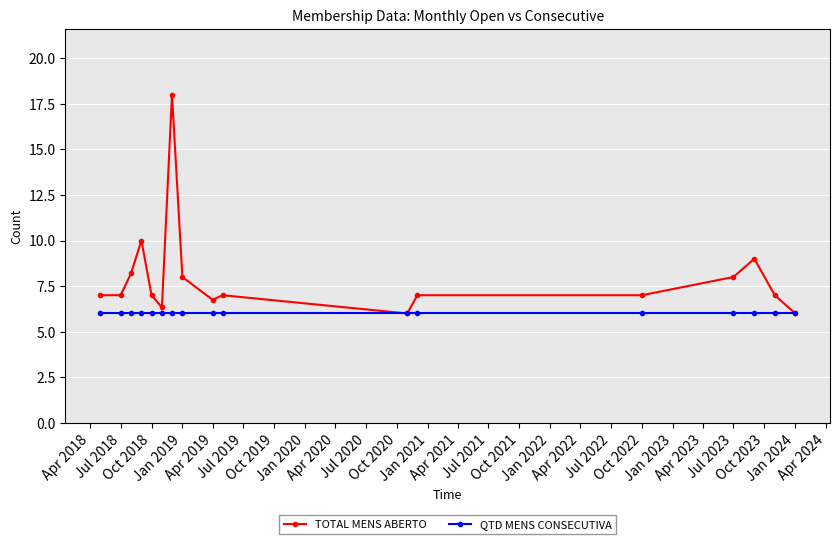

Which series has the widest spread of values?

TOTAL MENS ABERTO